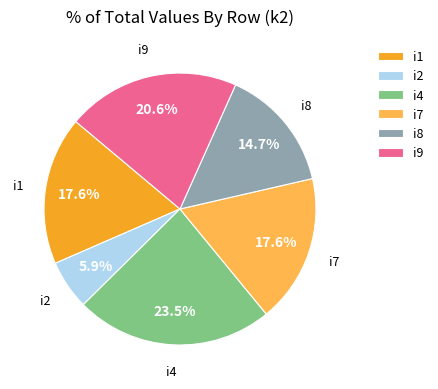

Does i8 account for over 50% of the chart?

No